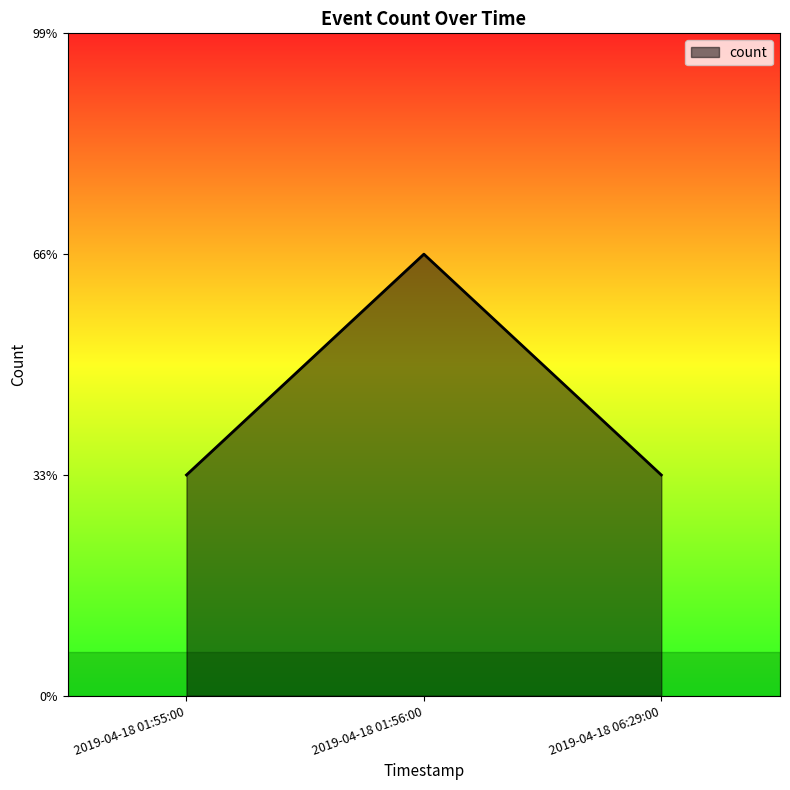

Reading left to right, extract all data points from this chart.

2019-04-18 01:55:00=1	2019-04-18 01:56:00=2	2019-04-18 06:29:00=1